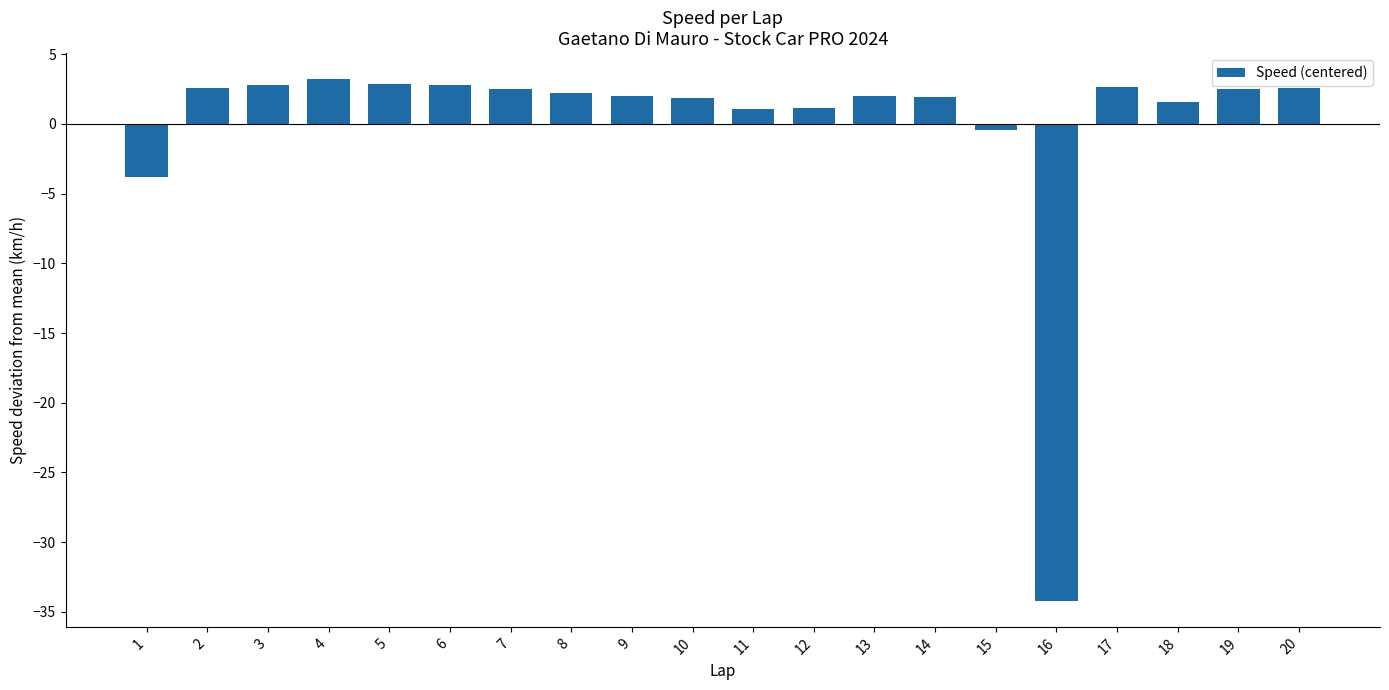

The chart shows a value of 1.2 at 6. True or false?

False